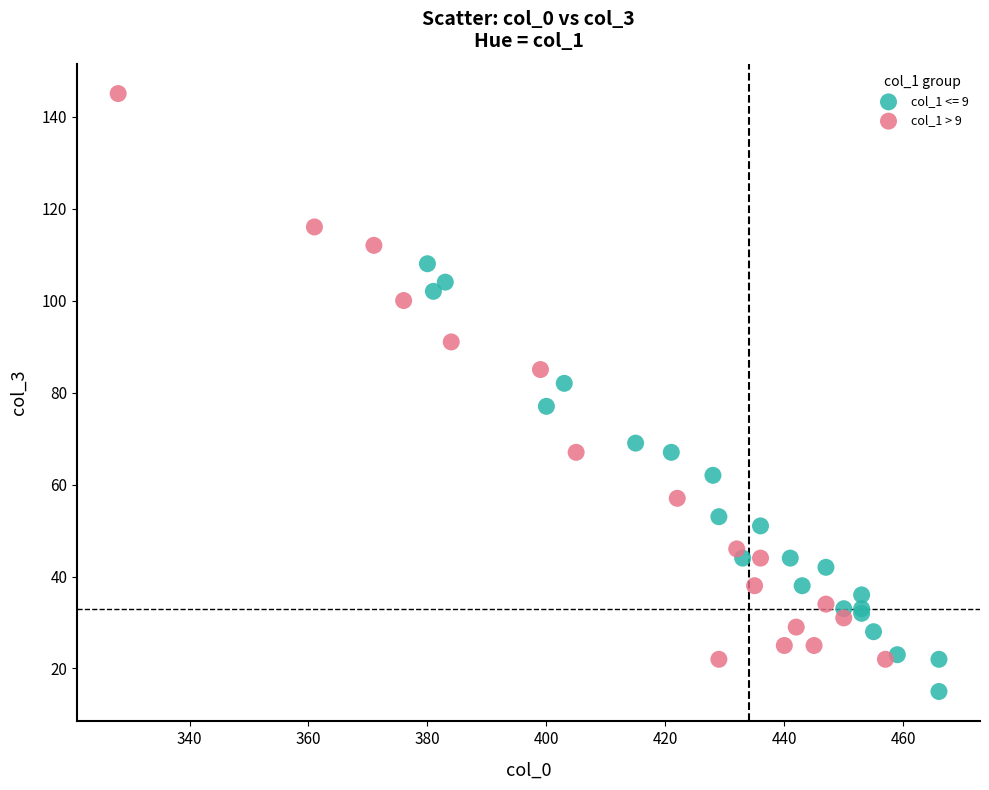

Which series contains the lowest Y value?

col_1 <= 9